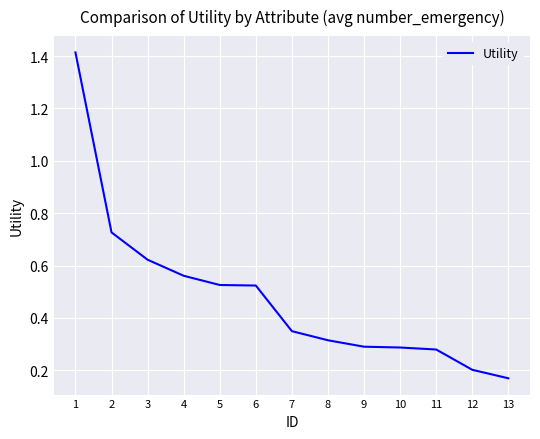

The chart shows a value of 0.3 at 9. True or false?

True